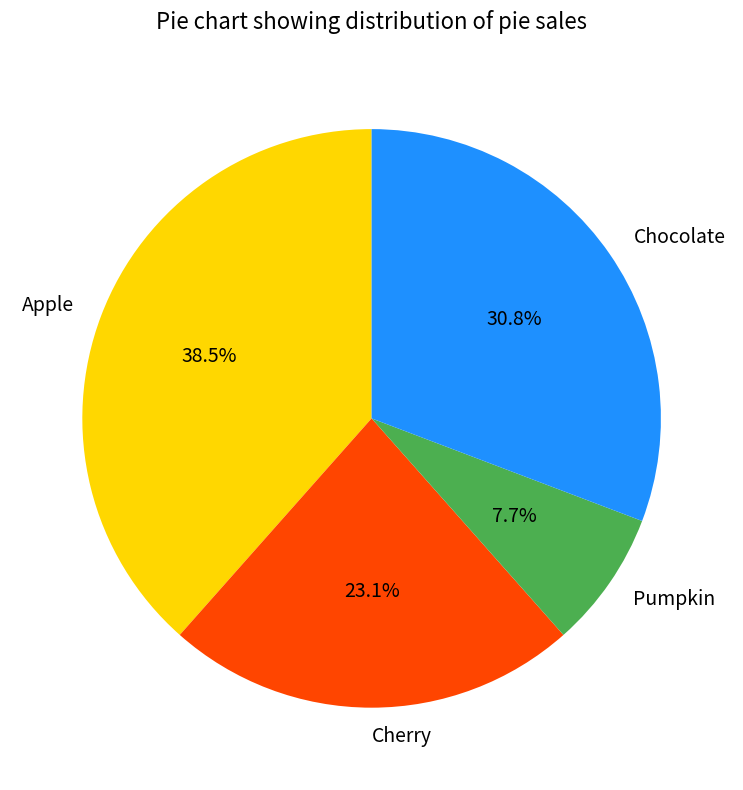

Between Cherry and Apple, which is larger?

Apple